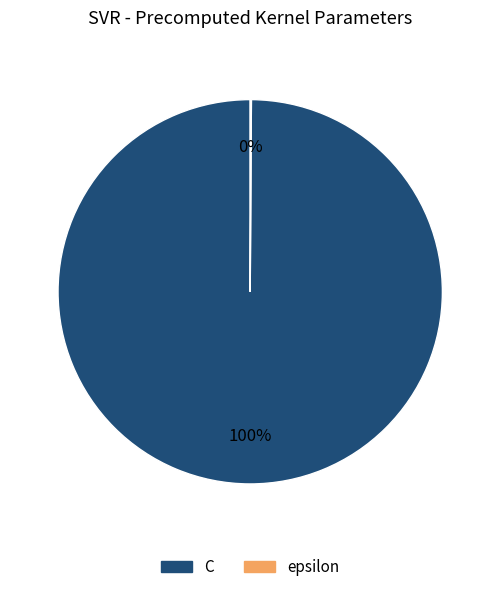

To the nearest percent, what percentage of the pie is C?

100%